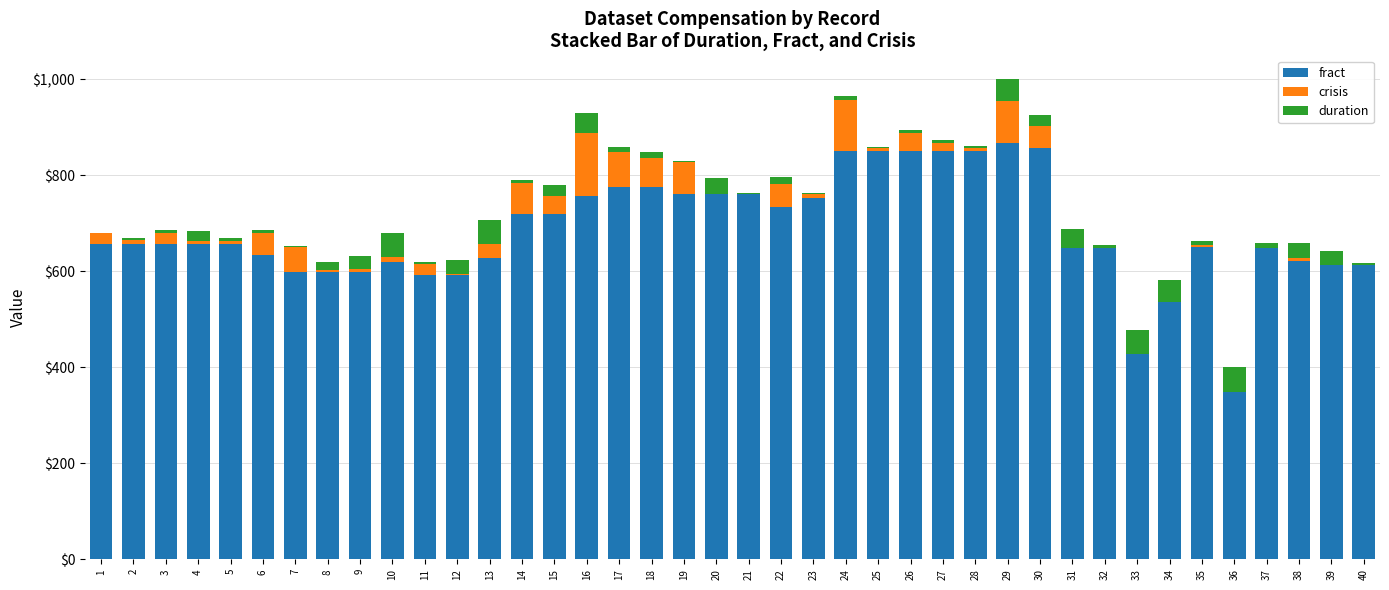

What is the highest value of the fract series?

868.0